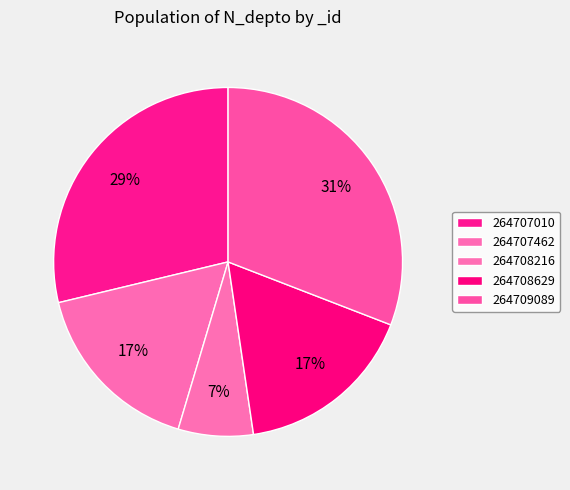

How many segments does this pie chart have?

5